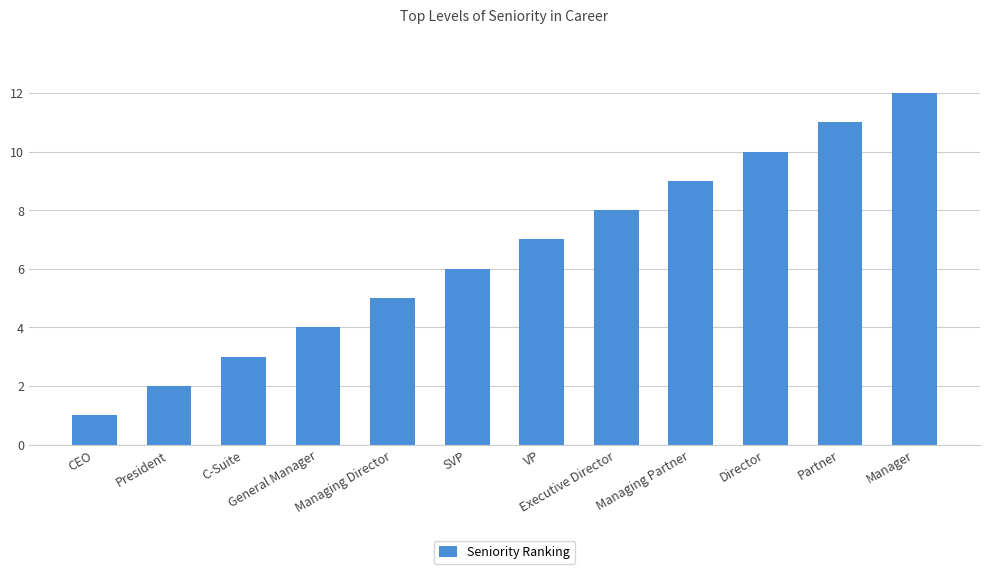

What position from the left is C-Suite?

3